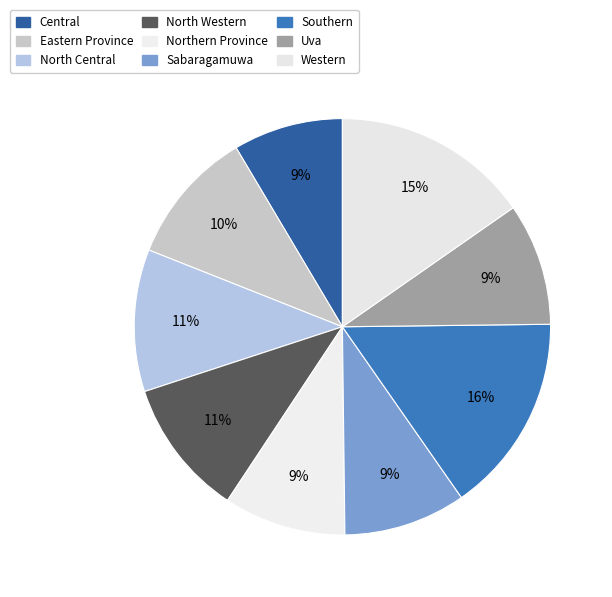

To the nearest percent, what is the difference between the Eastern Province and Uva slice percentages?

1%